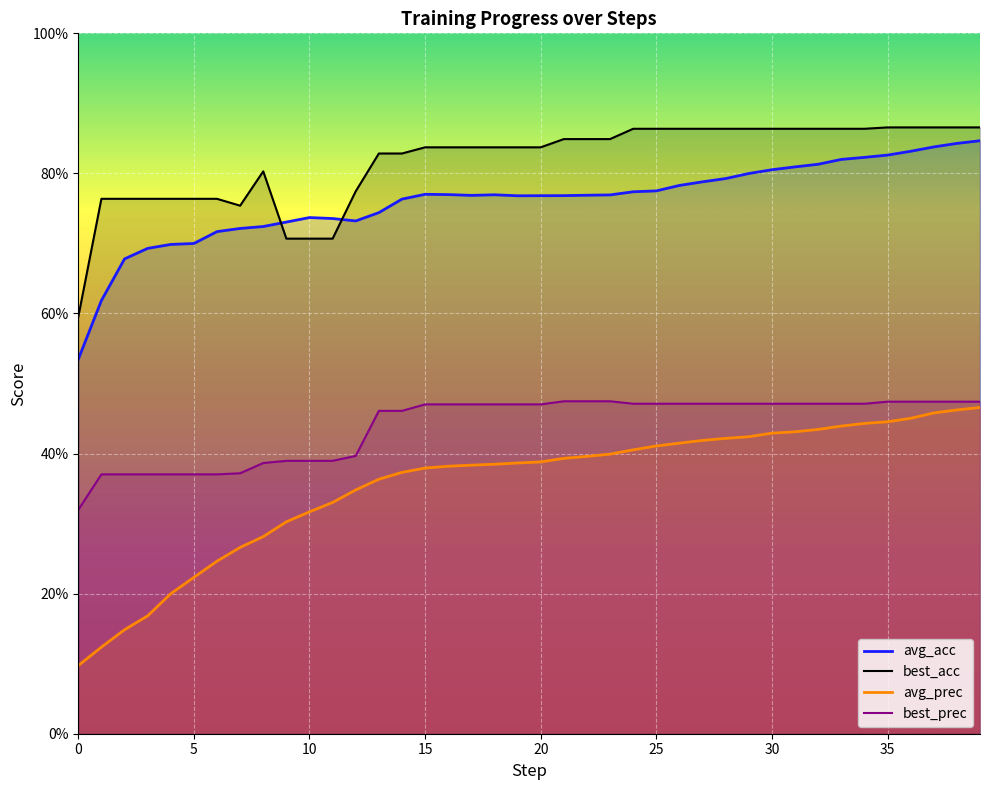

The value of best_acc at 21 is 0.8. True or false?

True